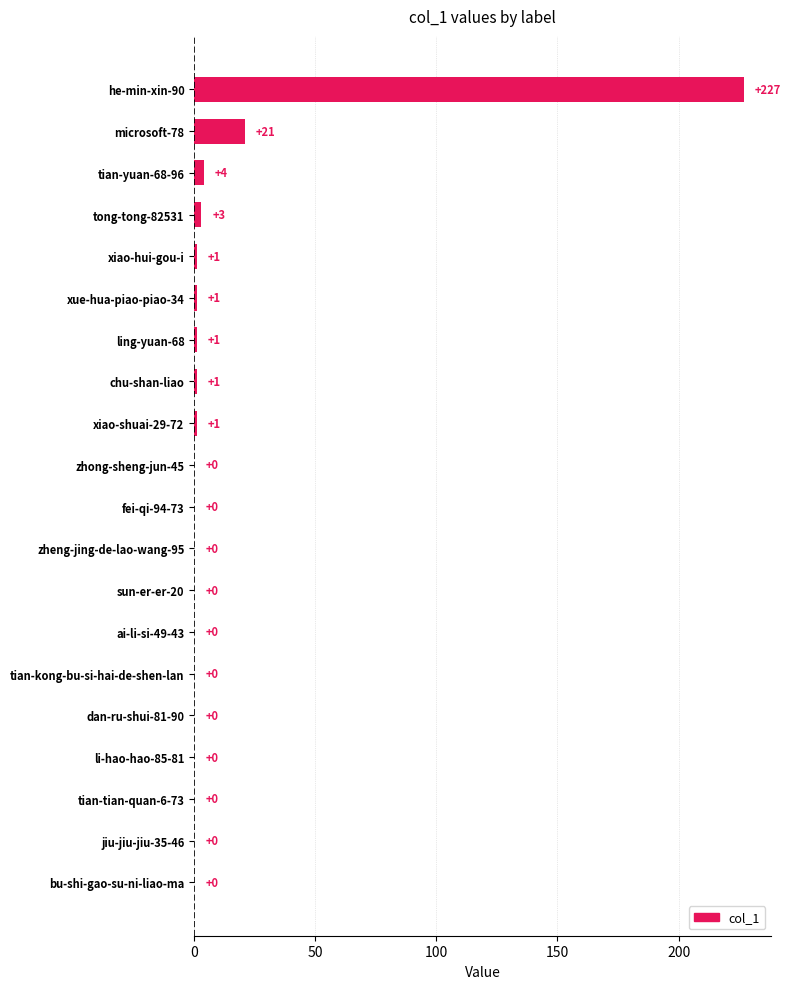

What is the greatest value displayed?

227